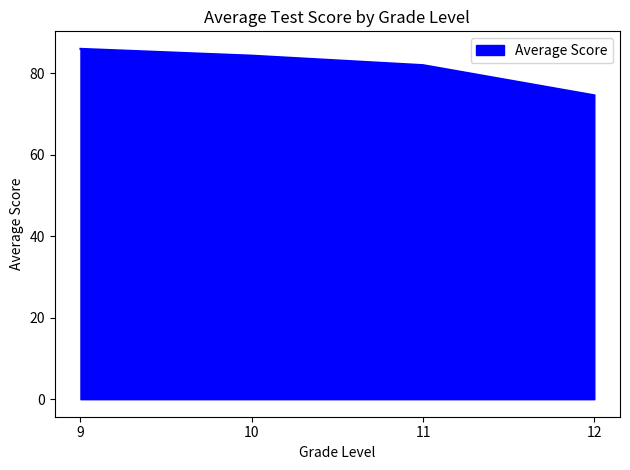

How many values are between 82 and 86?

3